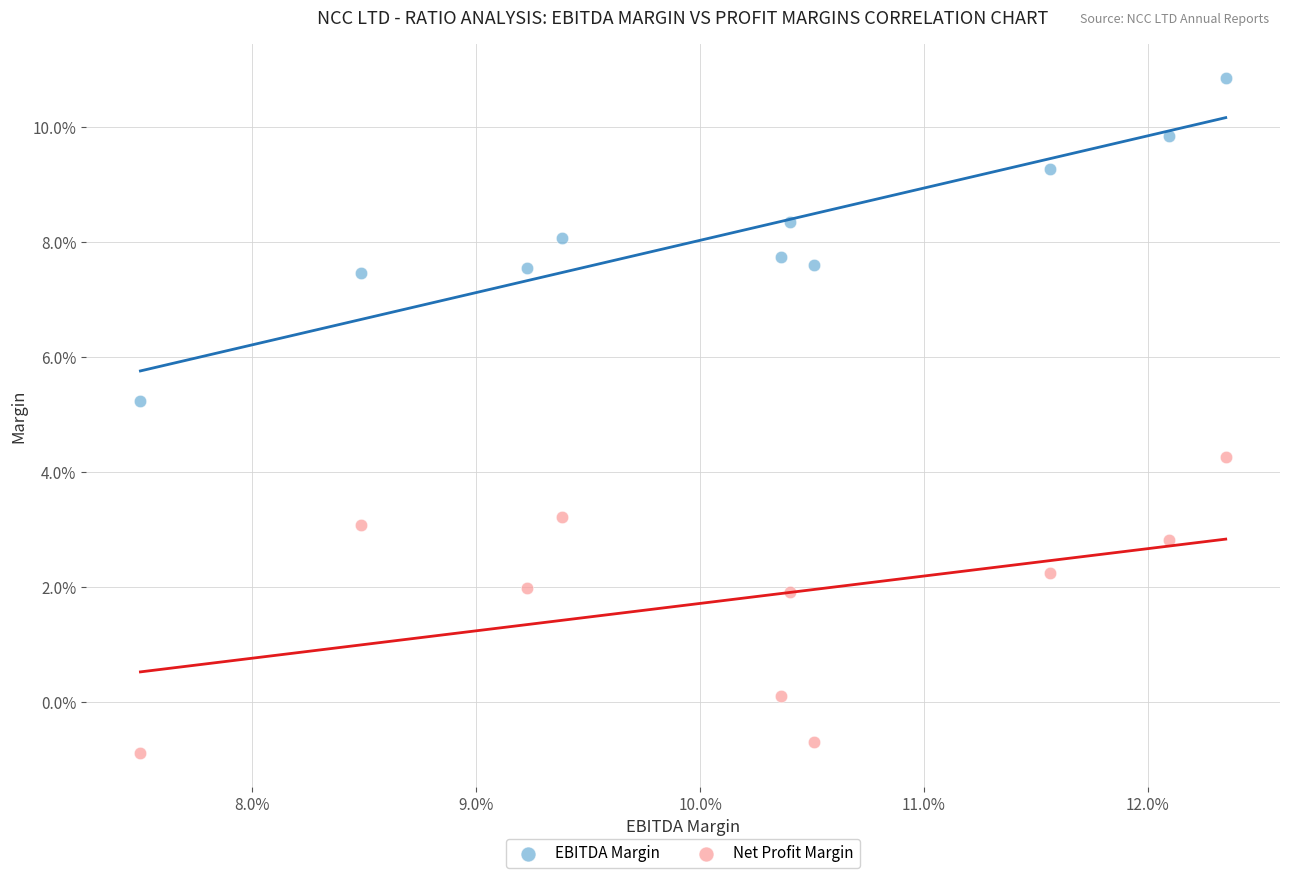

Which series contains the highest Y value?

EBITDA Margin